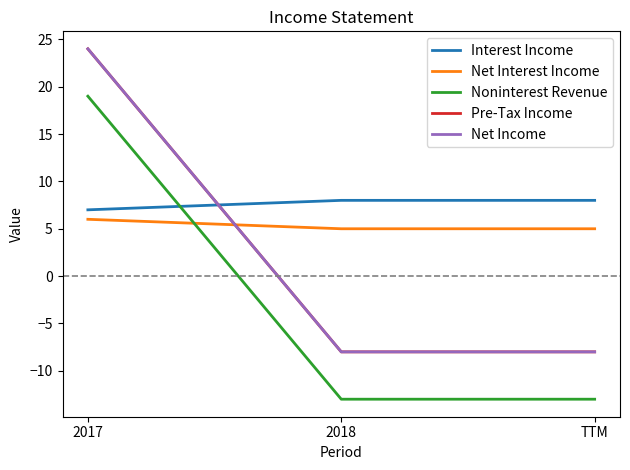

Does the chart have visible grid lines?

No